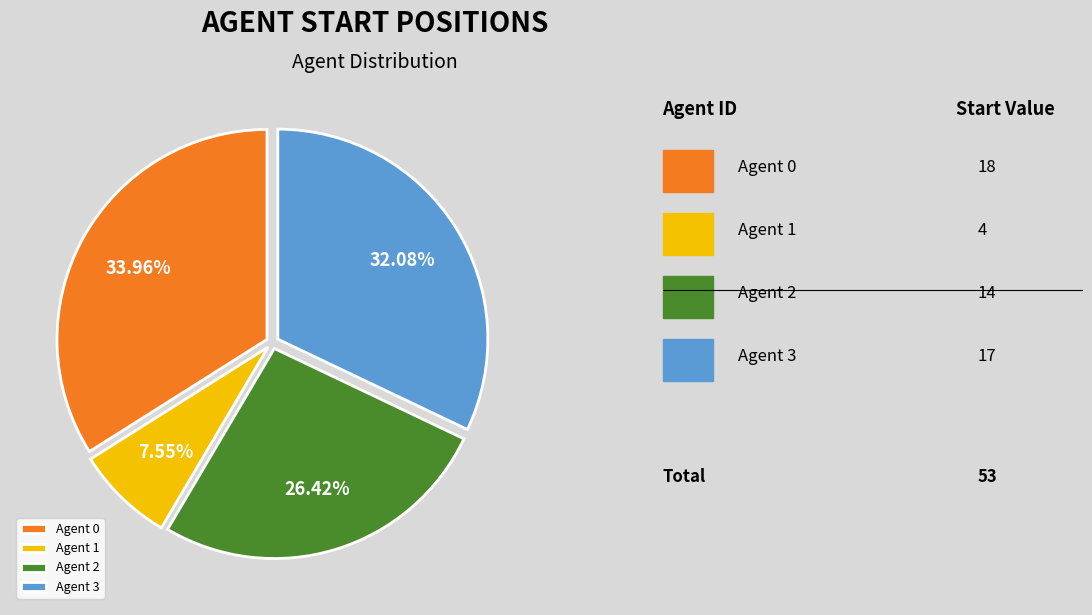

Count the number of slices in the pie.

4